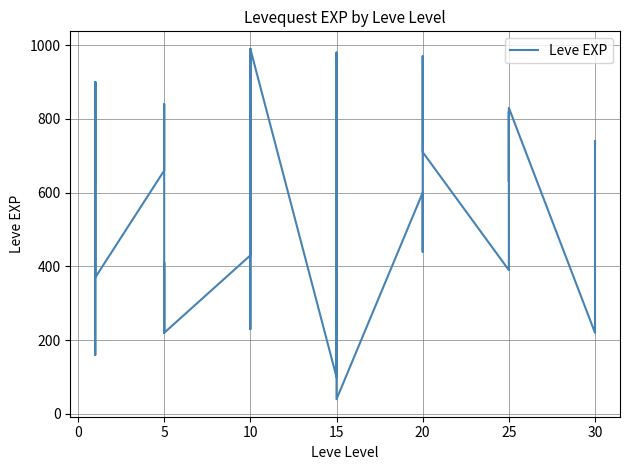

Is it true that the value at 20 is 440?

True